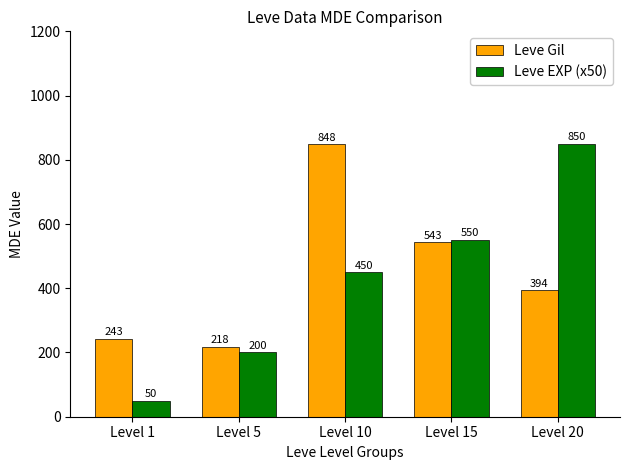

What is the value of the Leve EXP (x50) bar at the 5th from the left?

850